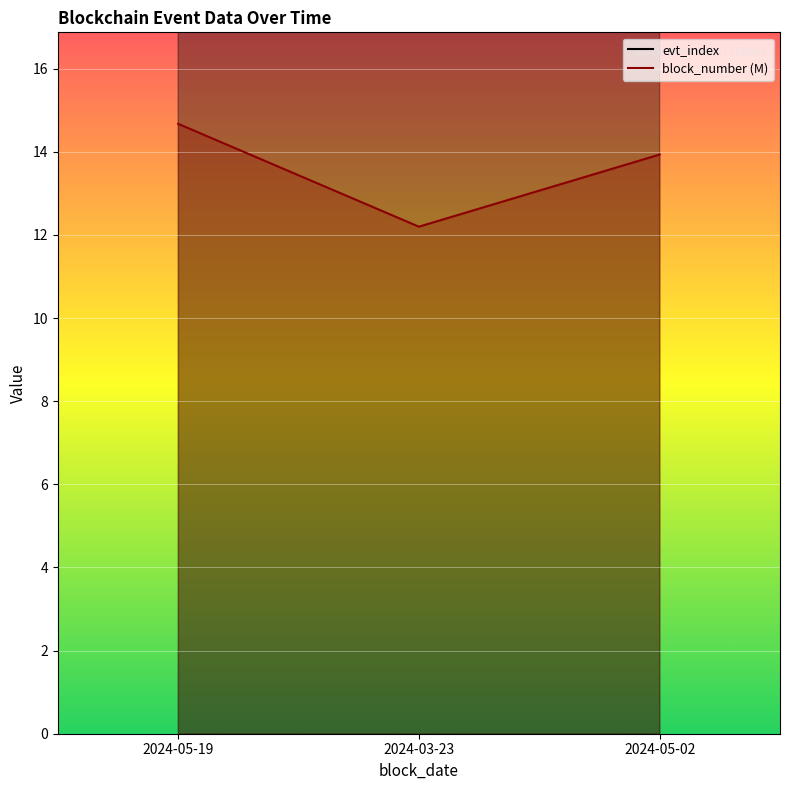

Which category has the highest value in the evt_index series?

2024-05-02